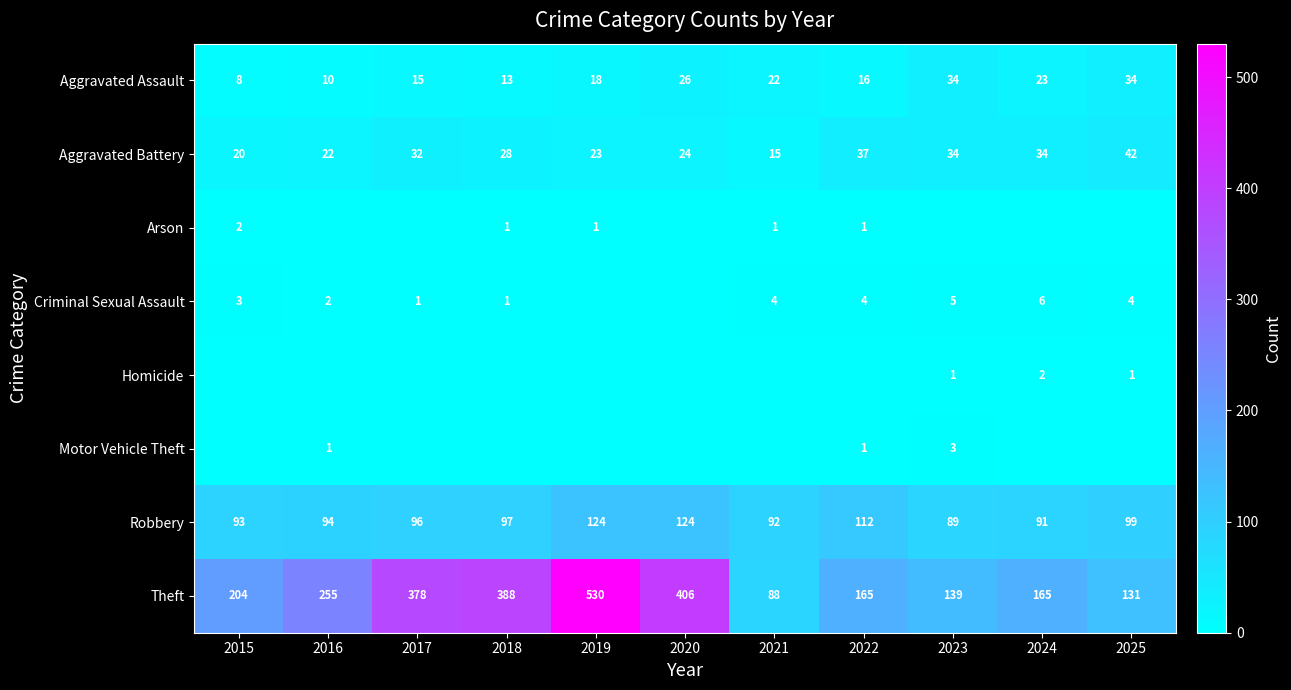

What is the maximum value for Theft?

530